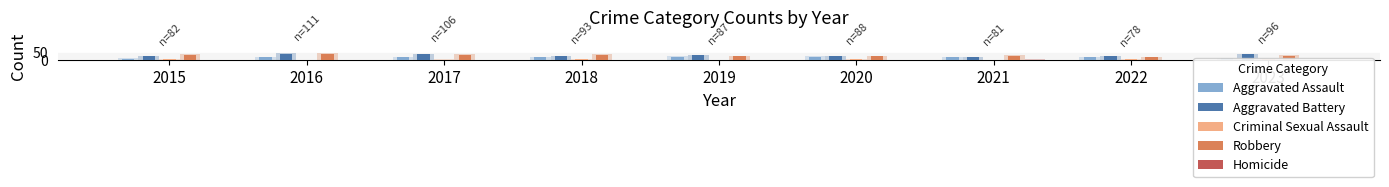

Are the bars horizontal?

No